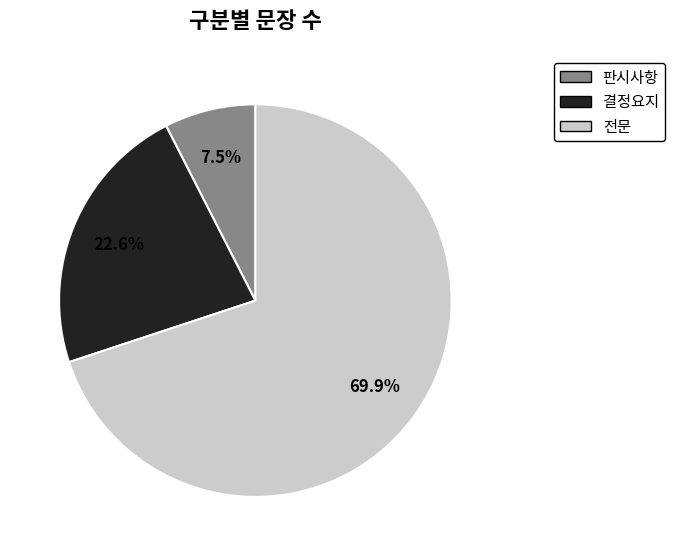

Which has a higher value, 전문 or 판시사항?

전문